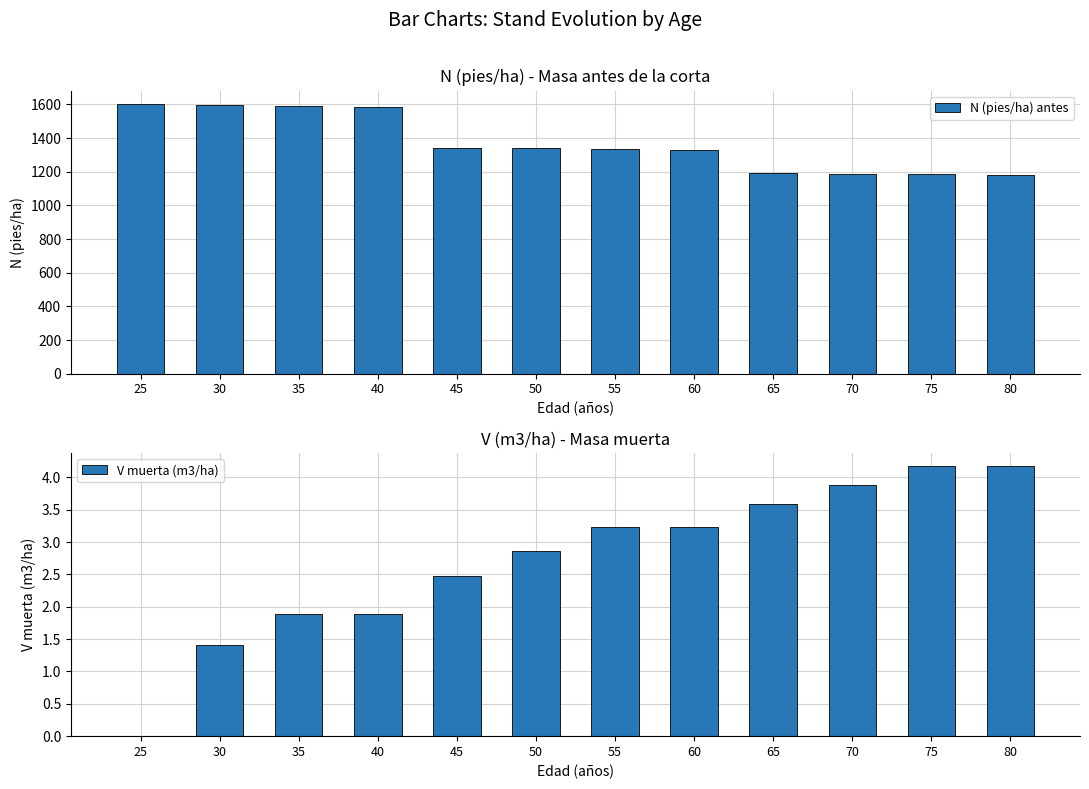

Which label corresponds to the smallest value in the chart?

25